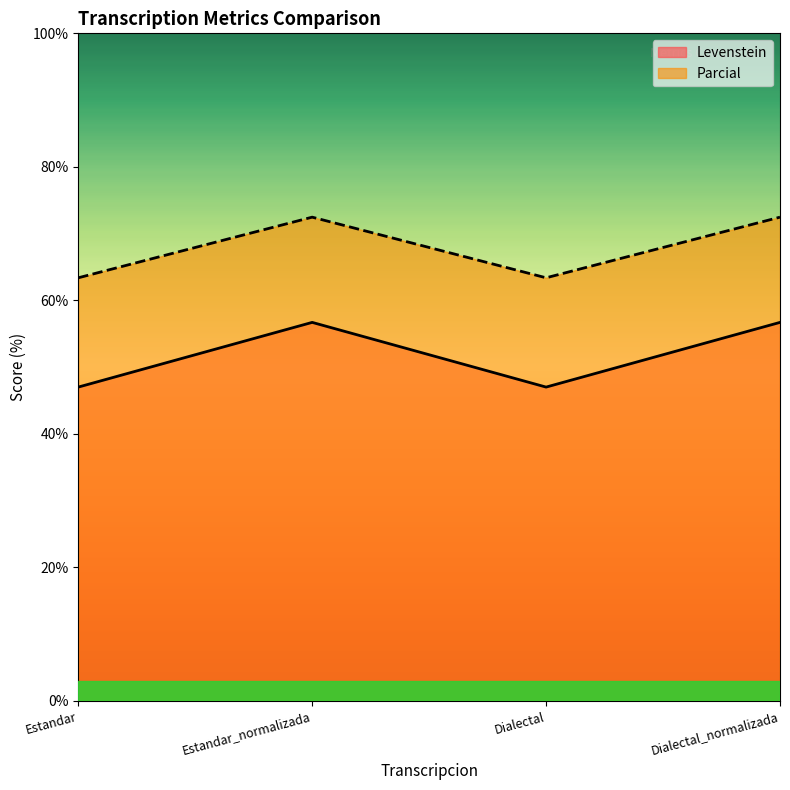

Reading left to right, transcribe all the data shown in this chart.

Levenstein: Estandar=47.0	Estandar_normalizada=56.7	Dialectal=47.0	Dialectal_normalizada=56.7
Parcial: Estandar=63.4	Estandar_normalizada=72.5	Dialectal=63.4	Dialectal_normalizada=72.5